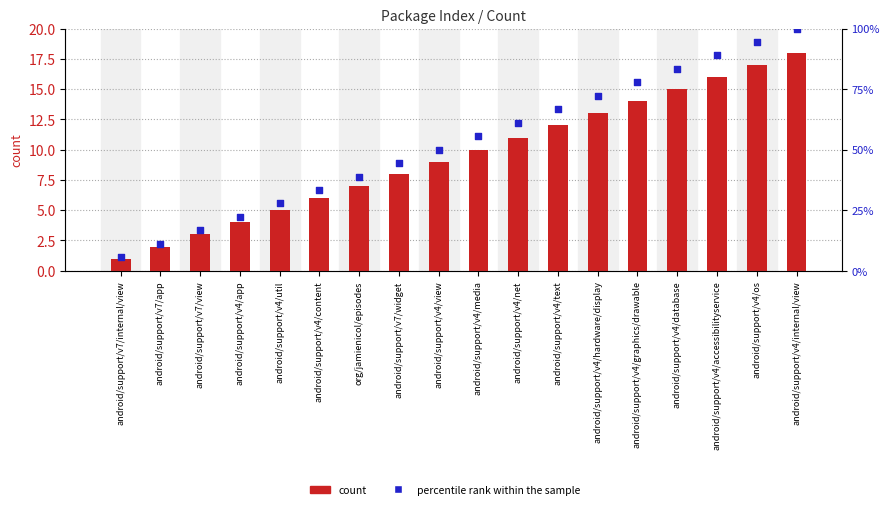

What is the total value across all series at android/support/v4/accessibilityservice?

104.9